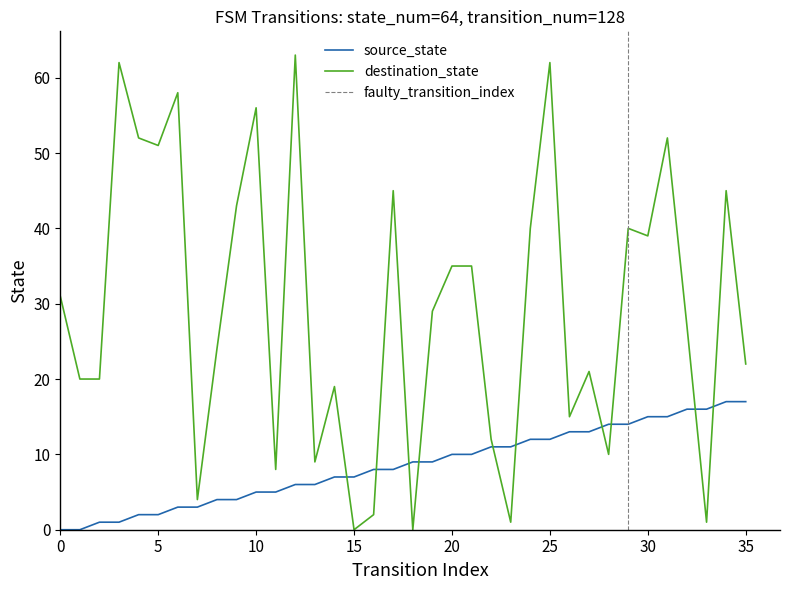

True or false: source_state and destination_state cross at least once.

True